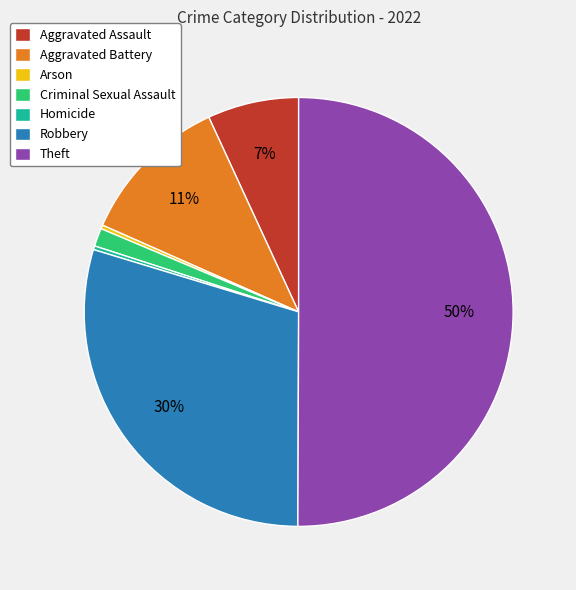

What is the majority slice?

Theft